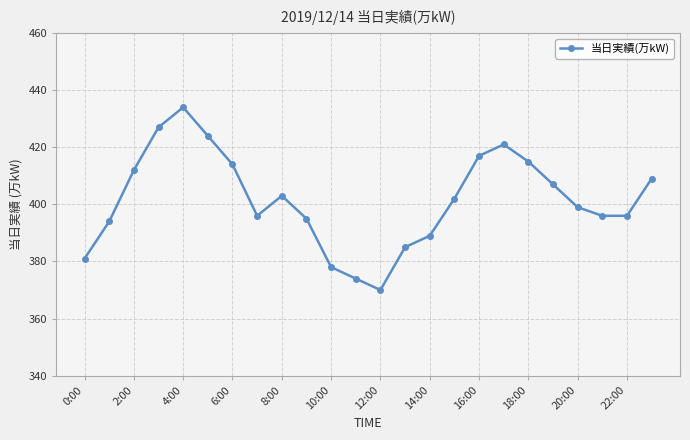

What is the smallest value displayed?

370